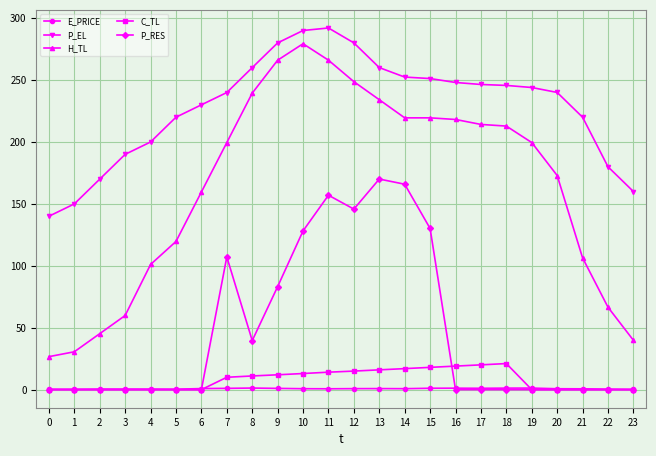

Which series has the widest spread of values?

H_TL